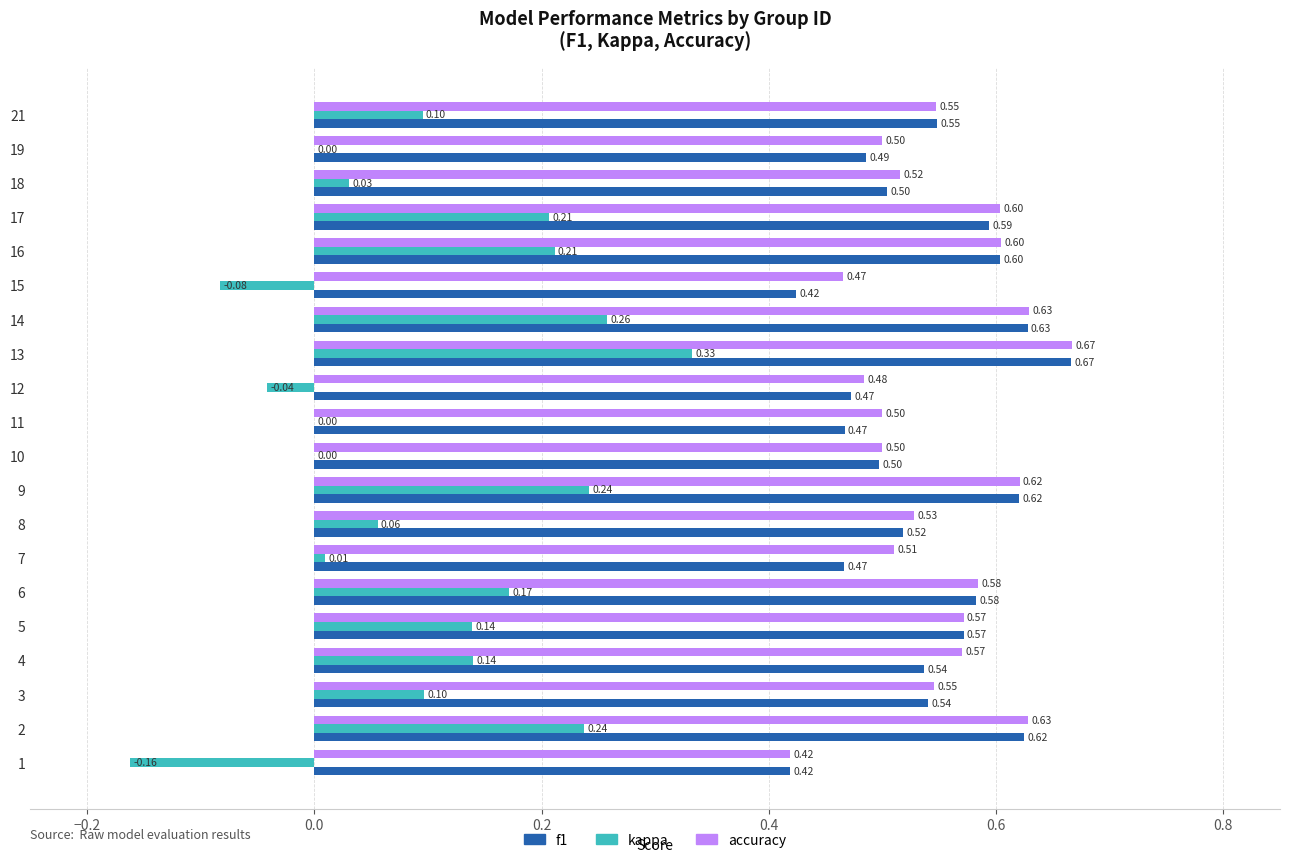

What is the total value across all series at 6?

1.3